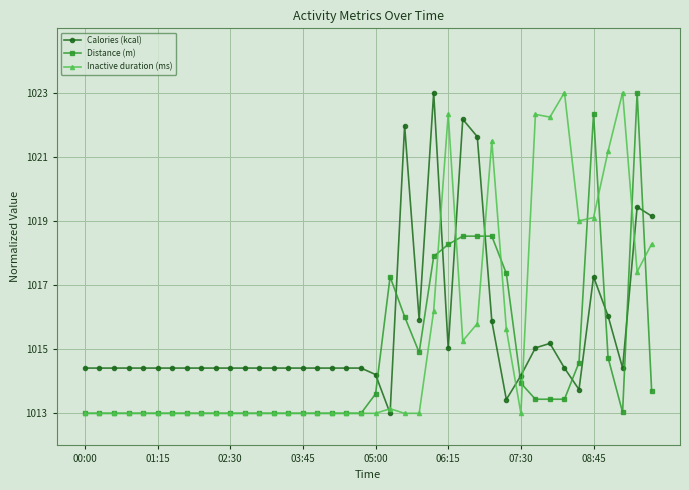

What is the maximum value for Distance (m)?

1023.0